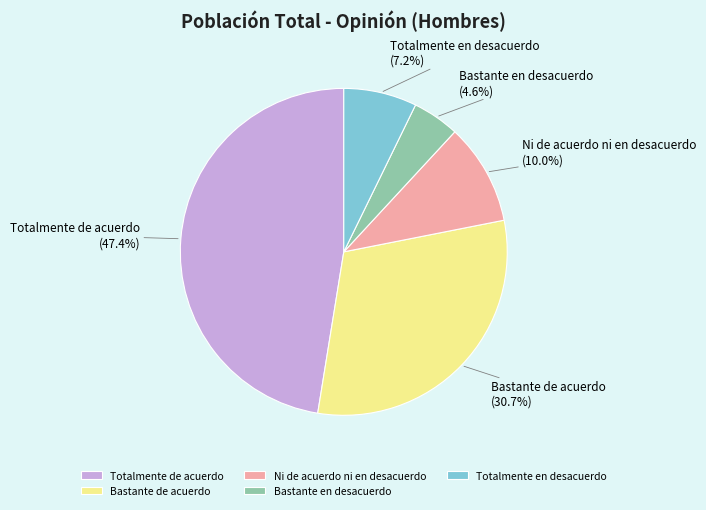

Rank the categories by value from highest to lowest.

Totalmente de acuerdo, Bastante de acuerdo, Ni de acuerdo ni en desacuerdo, Totalmente en desacuerdo, Bastante en desacuerdo